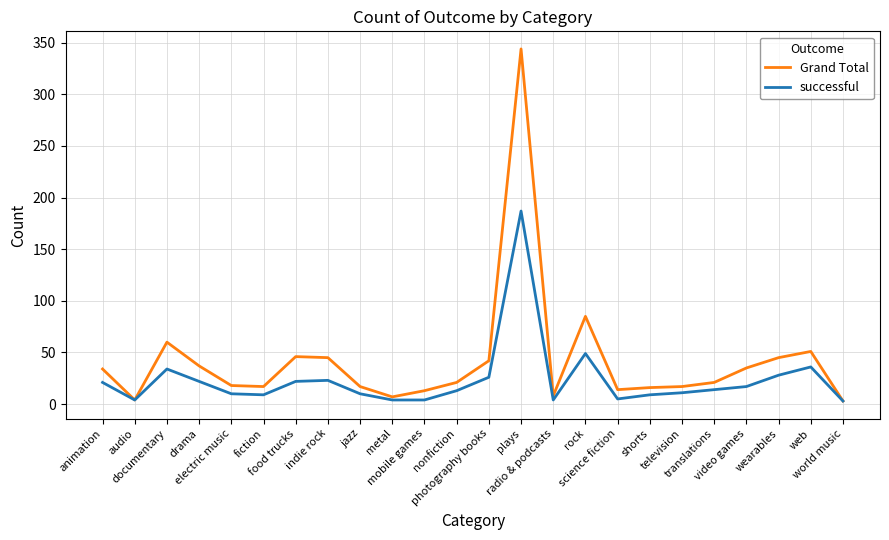

Which series has the widest spread of values?

Grand Total